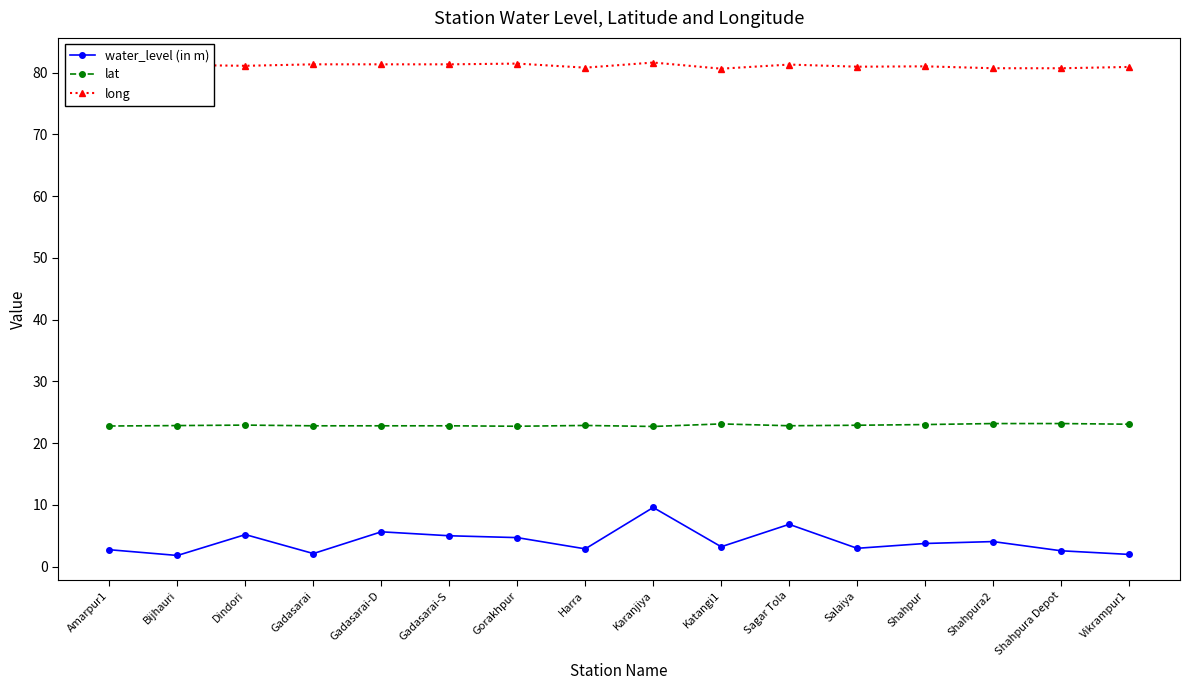

Is this an area chart (filled region under the line)?

No